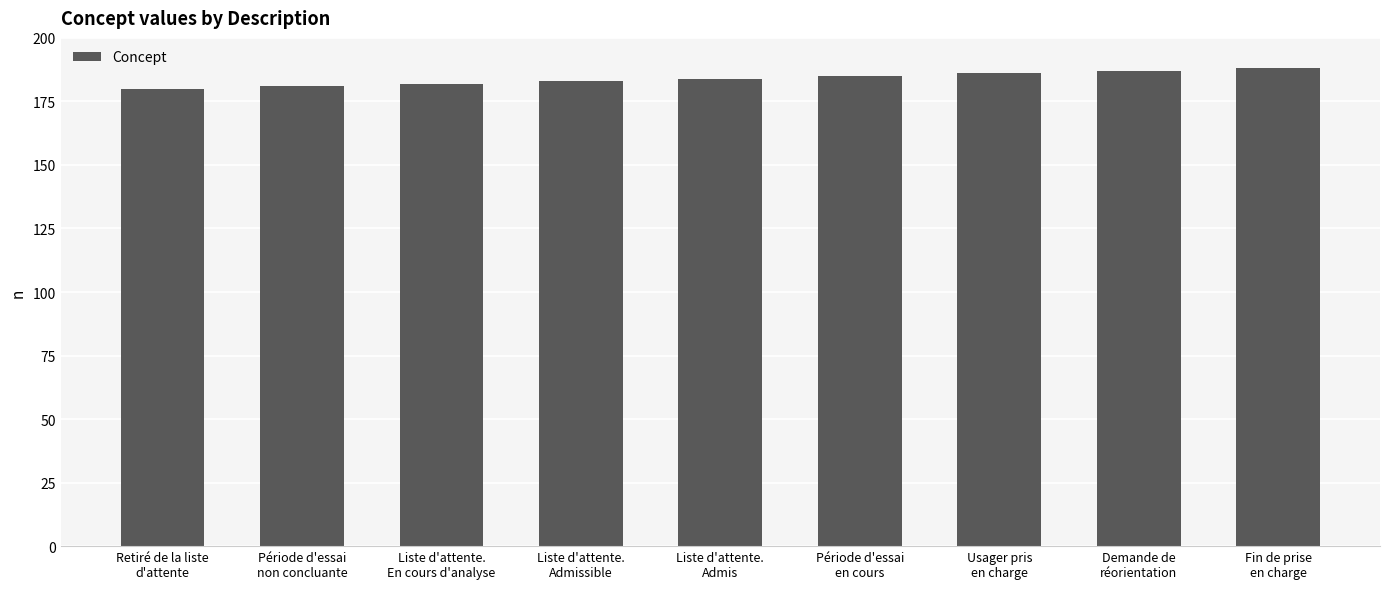

What is the minimum value shown in the chart?

180